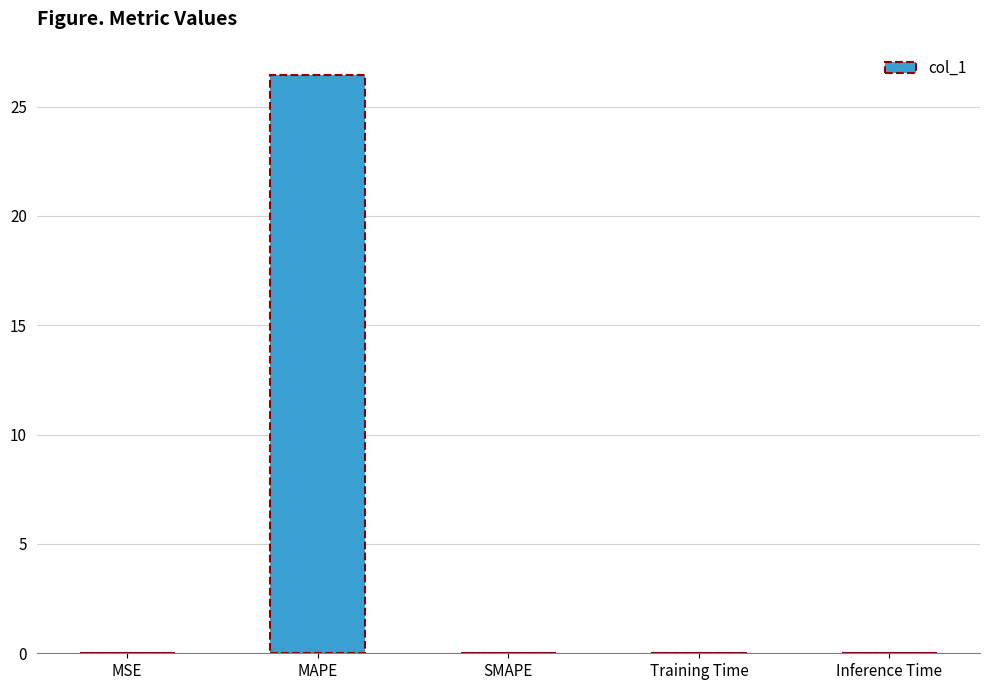

What is the change in value from MAPE to Inference Time?

-26.4